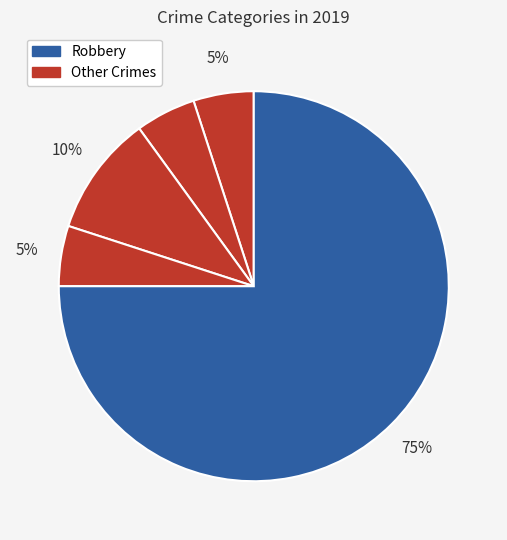

How many slices are in this pie chart?

5